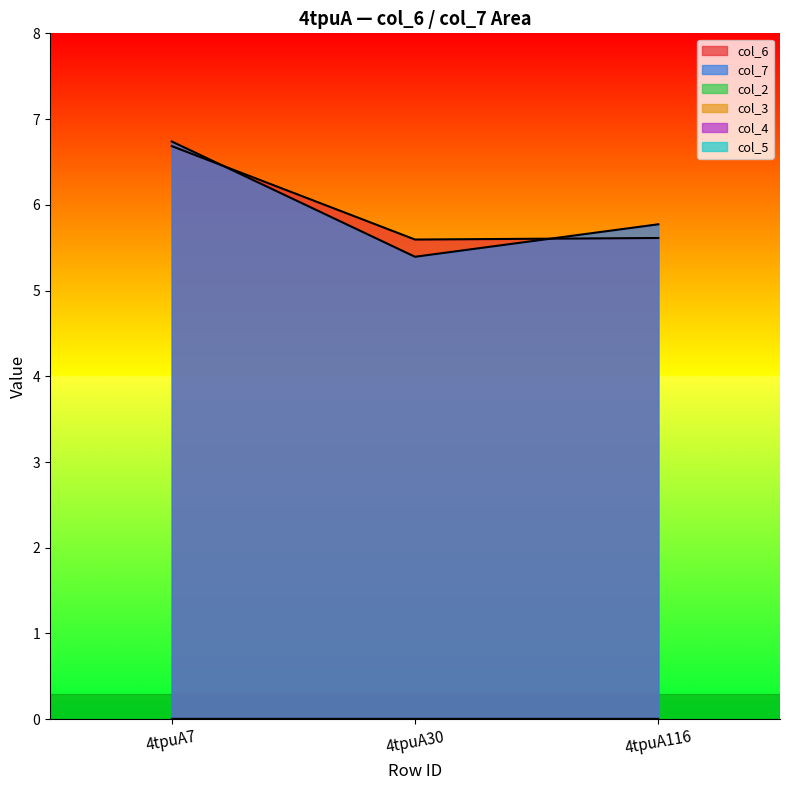

At how many categories does at least one series exceed 6?

1